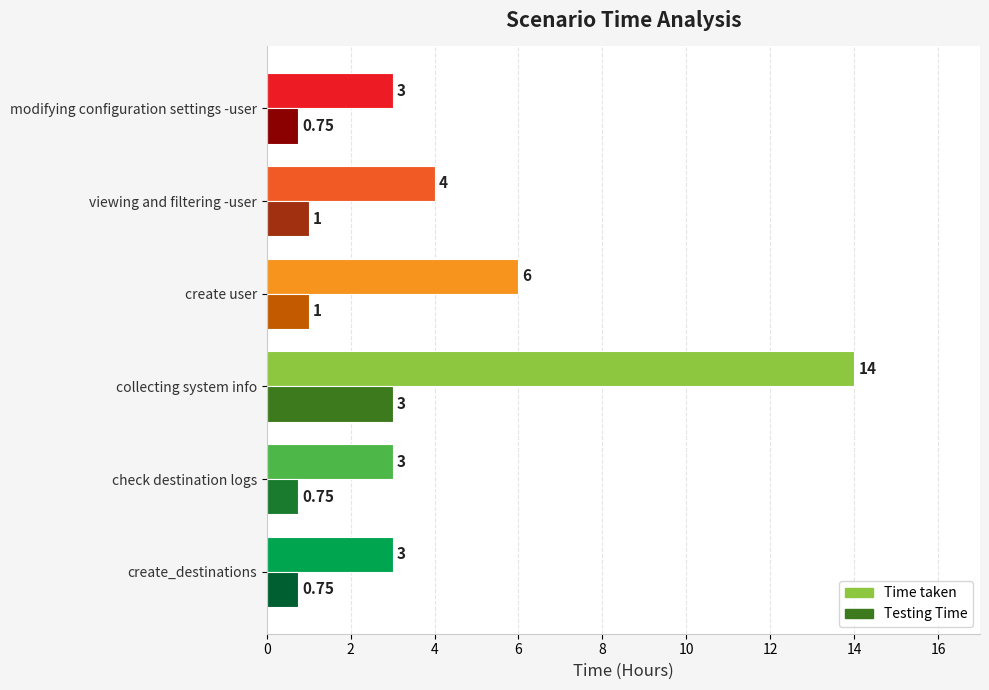

What is the difference between the maximum and minimum values in the Time taken series?

11.0